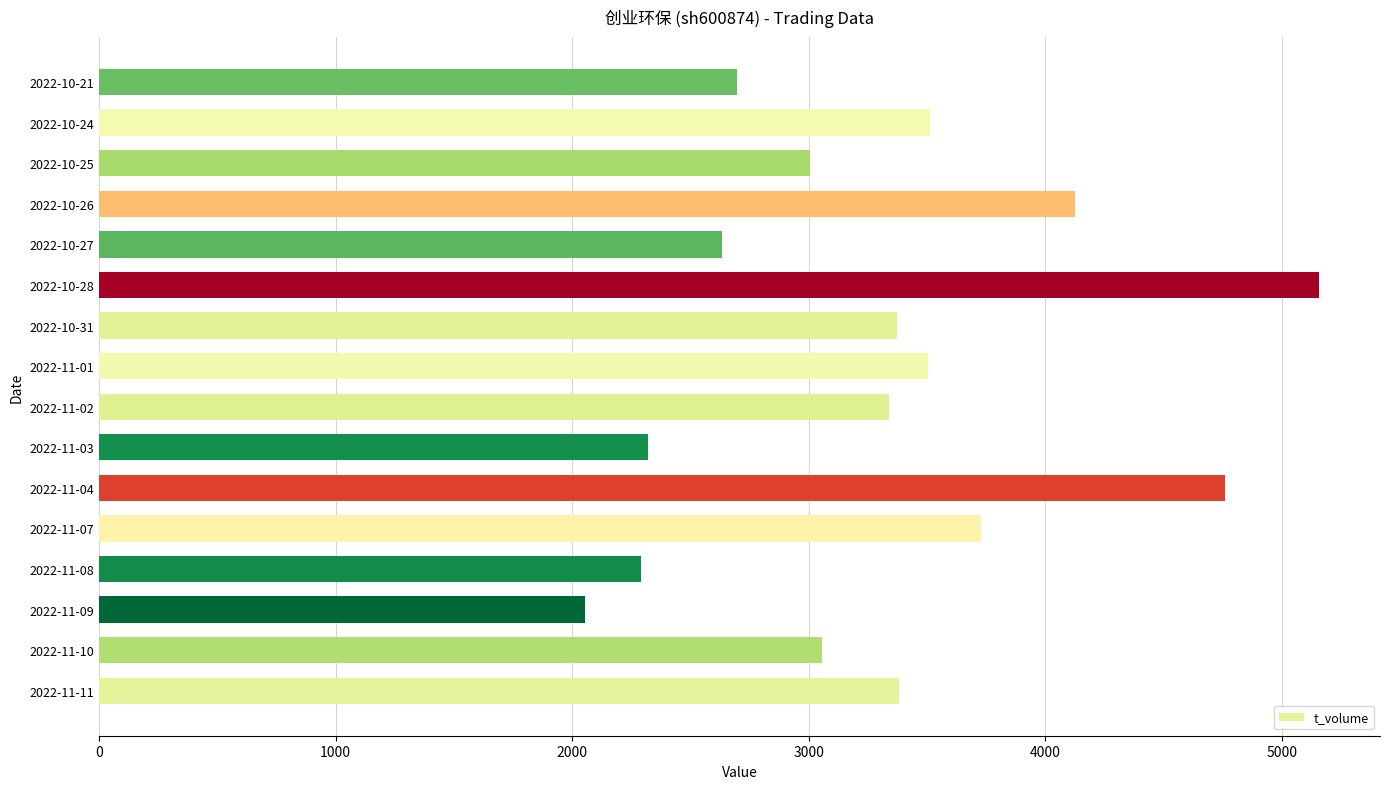

What is the smallest value displayed?

2056